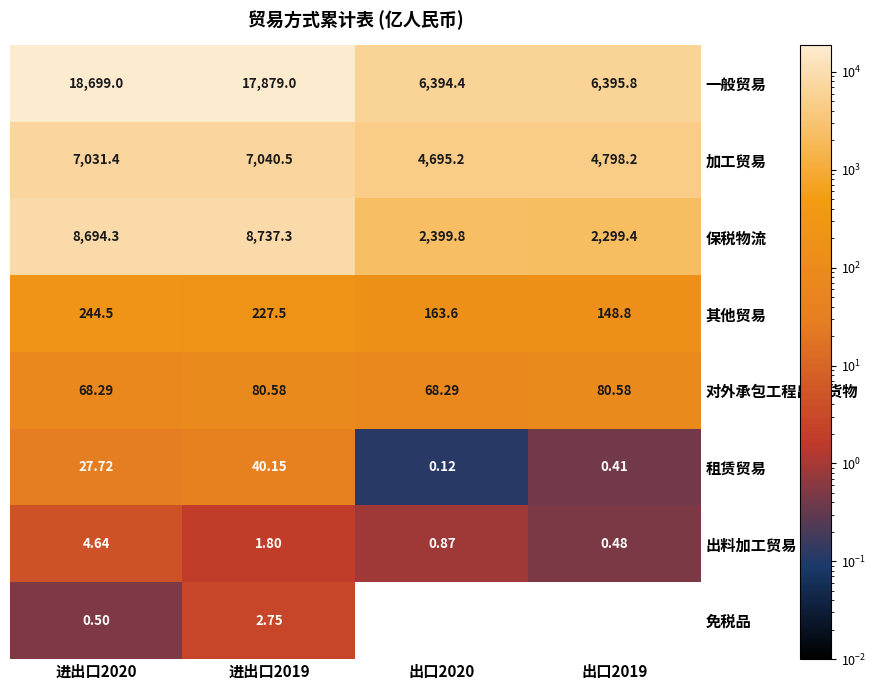

At which category is the sum across all series the highest?

进出口2020